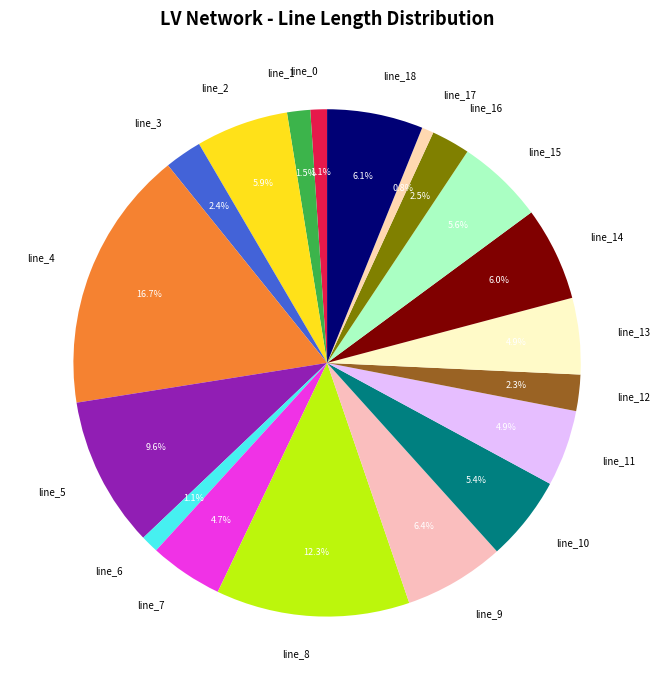

To the nearest percent, what is the combined percentage of line_0 and line_13?

6%